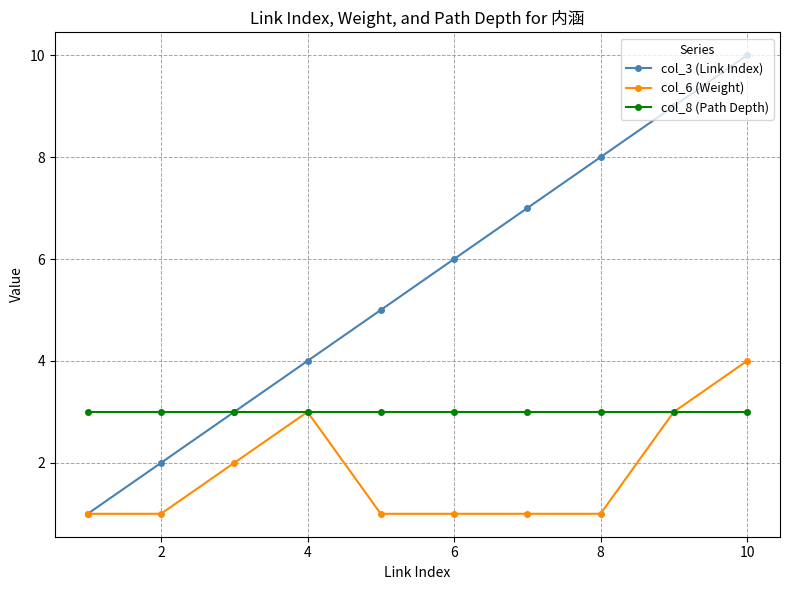

How many categories are shown in the chart?

10